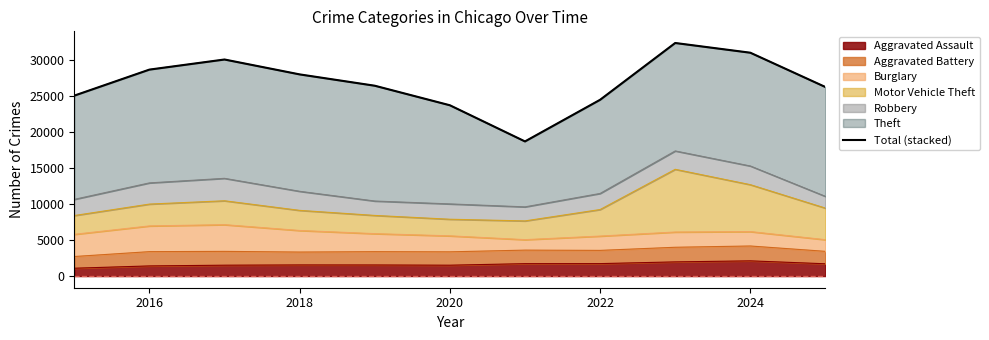

What is the sum of all values?

295301